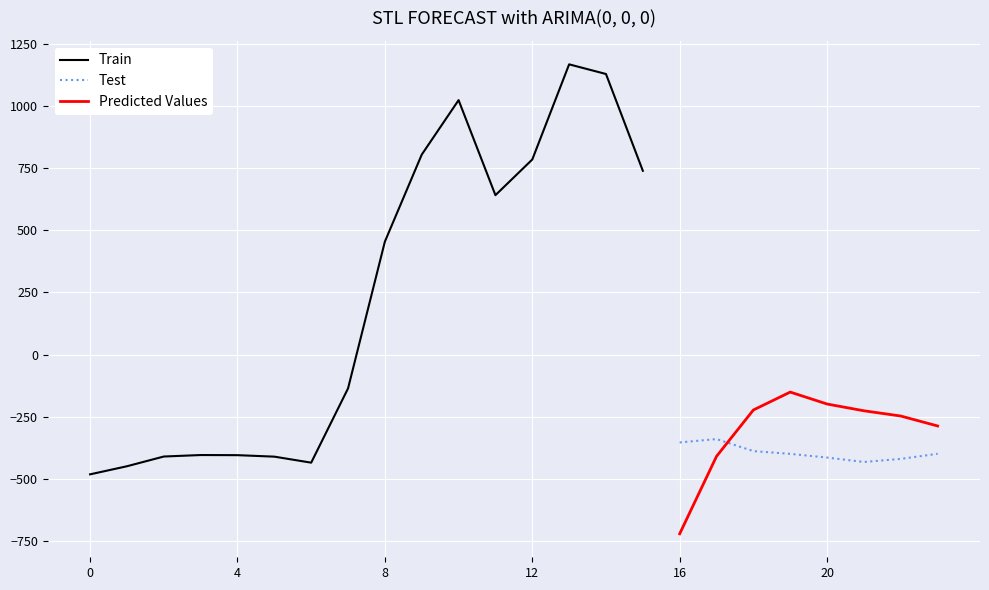

What is the highest value of the Test series?

-340.1